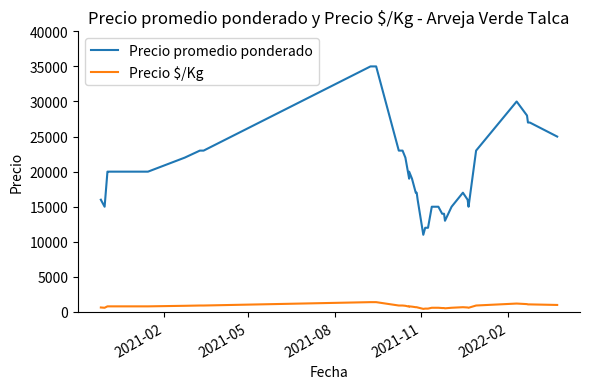

True or false: Precio promedio ponderado and Precio \$/Kg cross at least once.

False